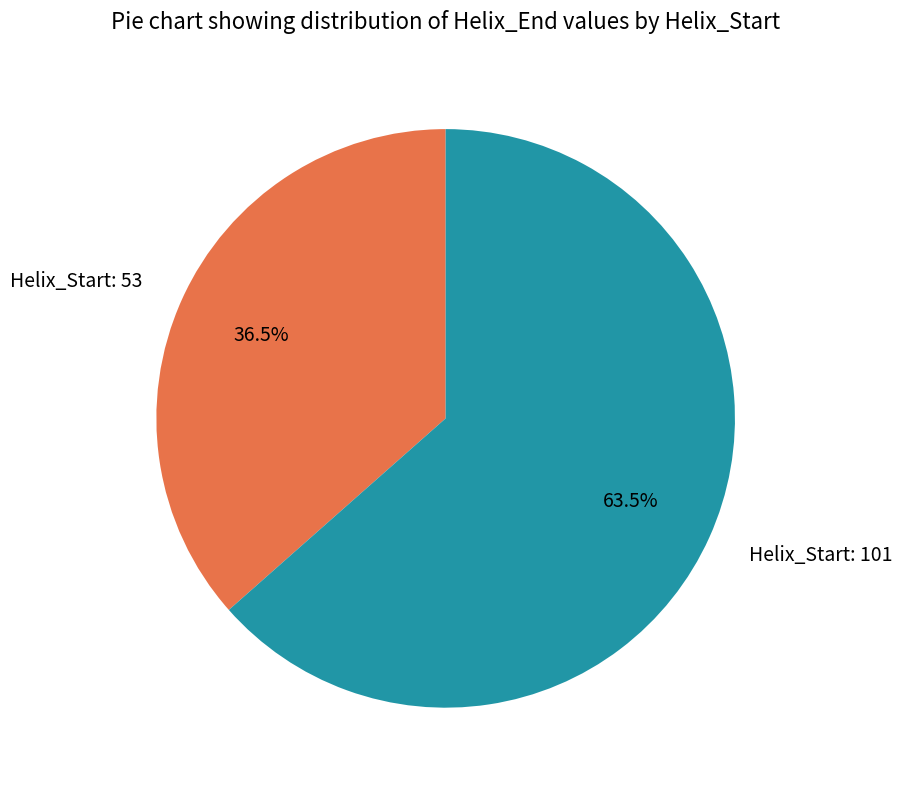

To the nearest percent, what is the average slice percentage?

50%